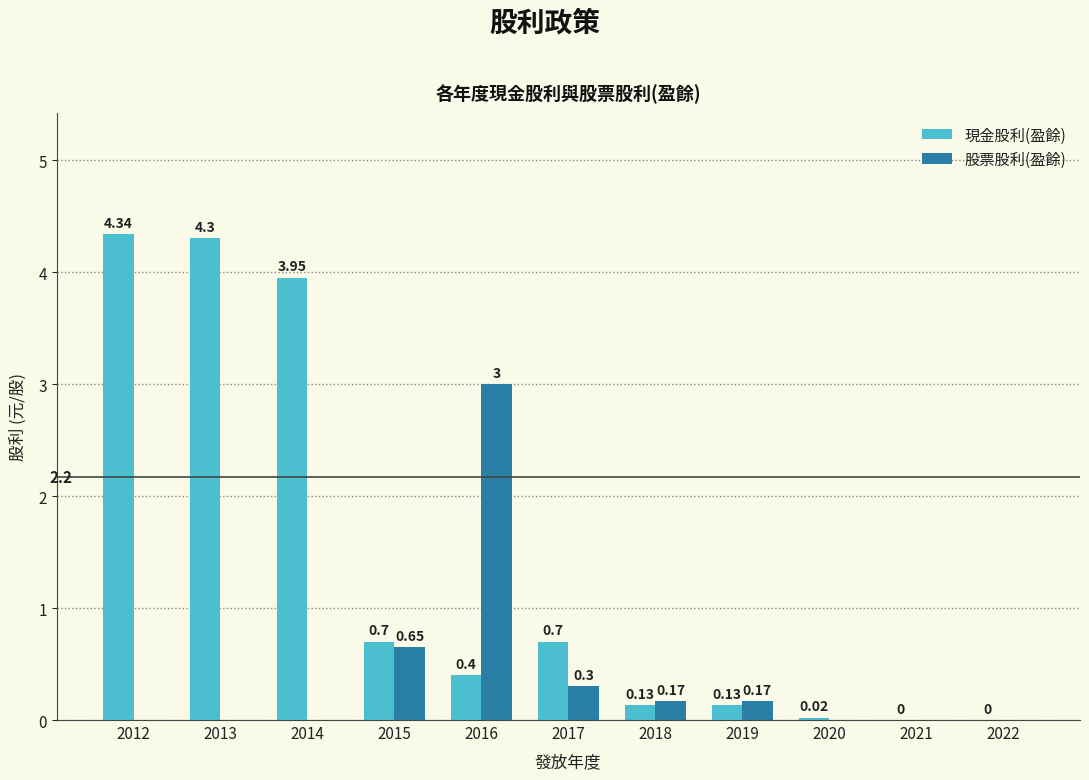

Which series has the largest total across all categories?

現金股利(盈餘)